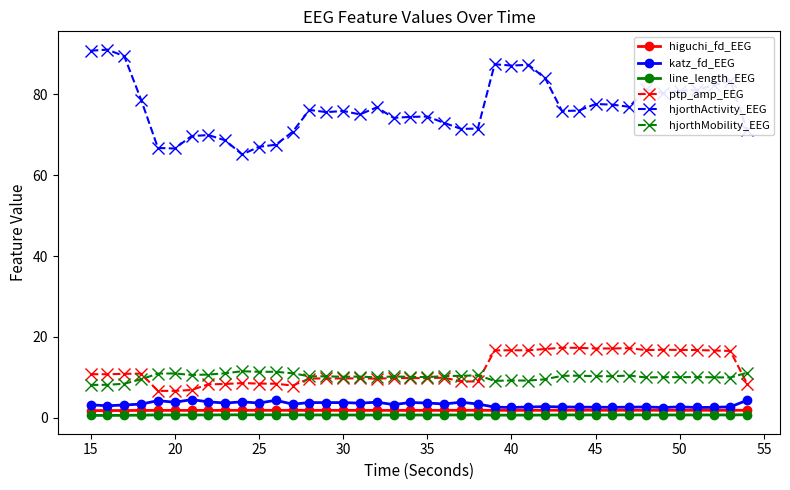

Which series has the largest total across all categories?

hjorthActivity_EEG